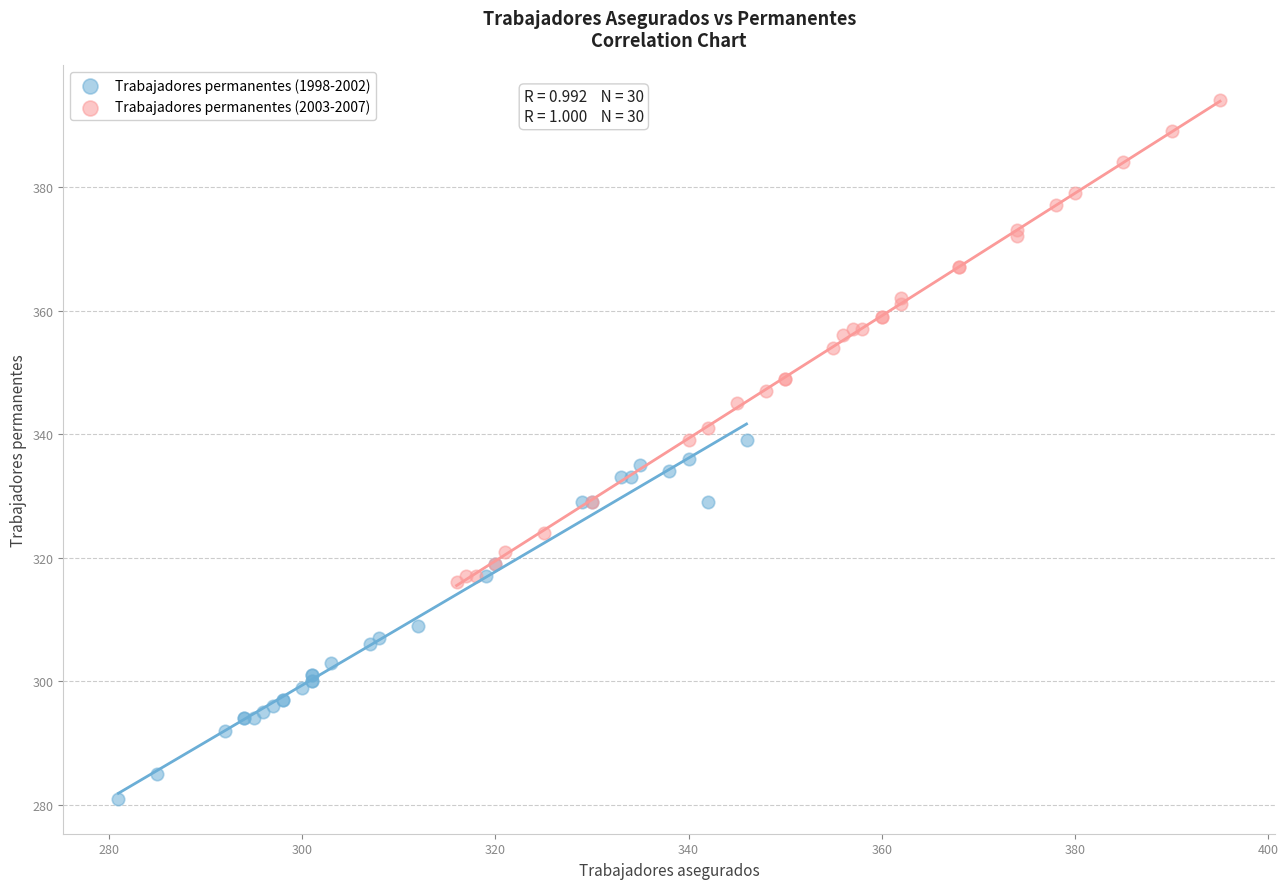

Which series reaches the minimum Y coordinate?

Trabajadores permanentes (1998-2002)